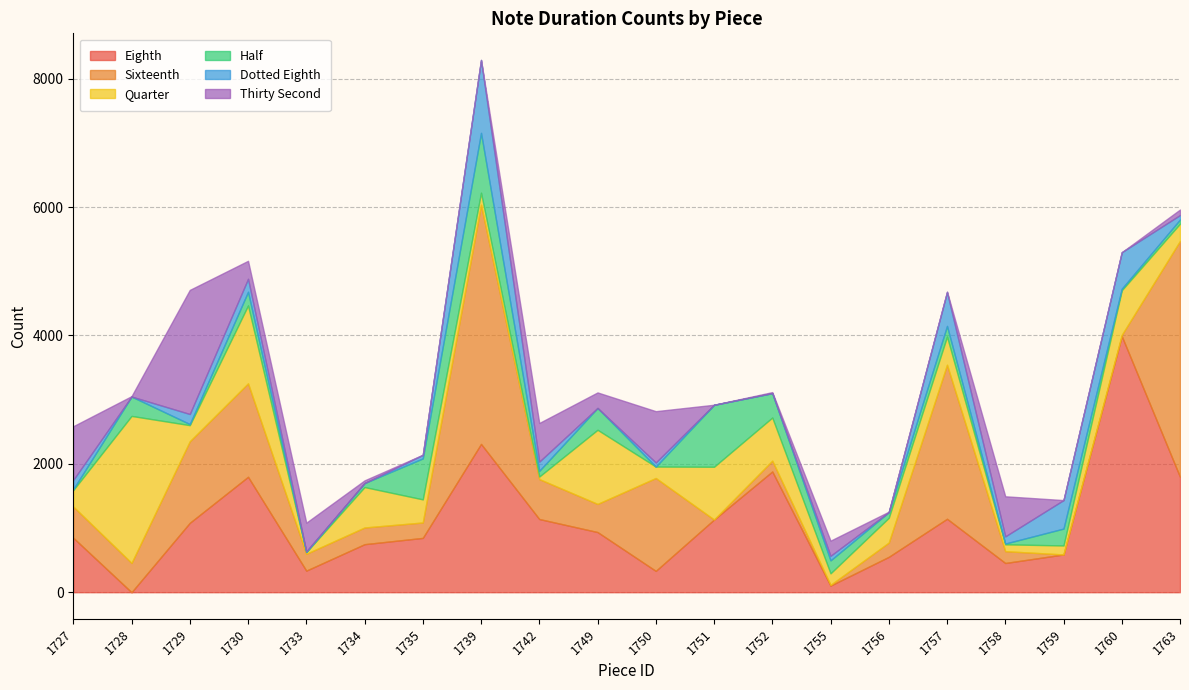

What is the sum of the Quarter values at 1756 and 1742?

426